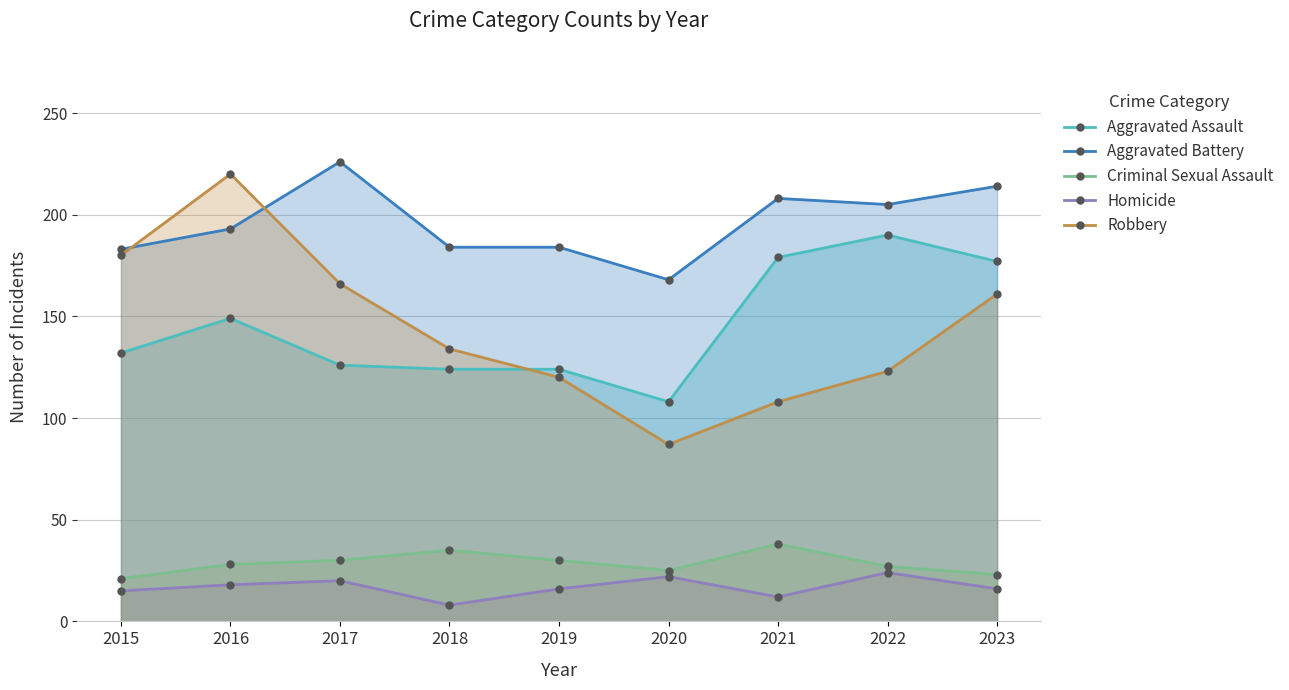

Where is the first local maximum for Robbery?

2016